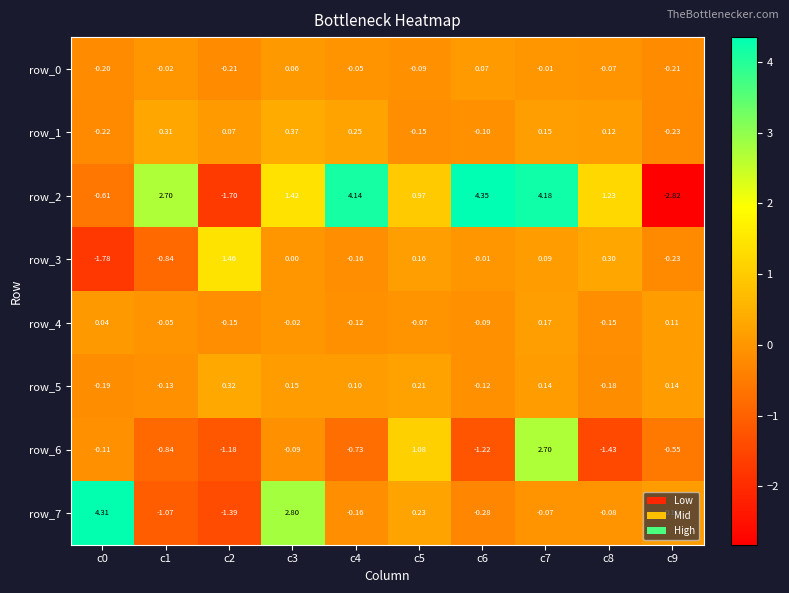

Which series has the largest total across all categories?

row_2